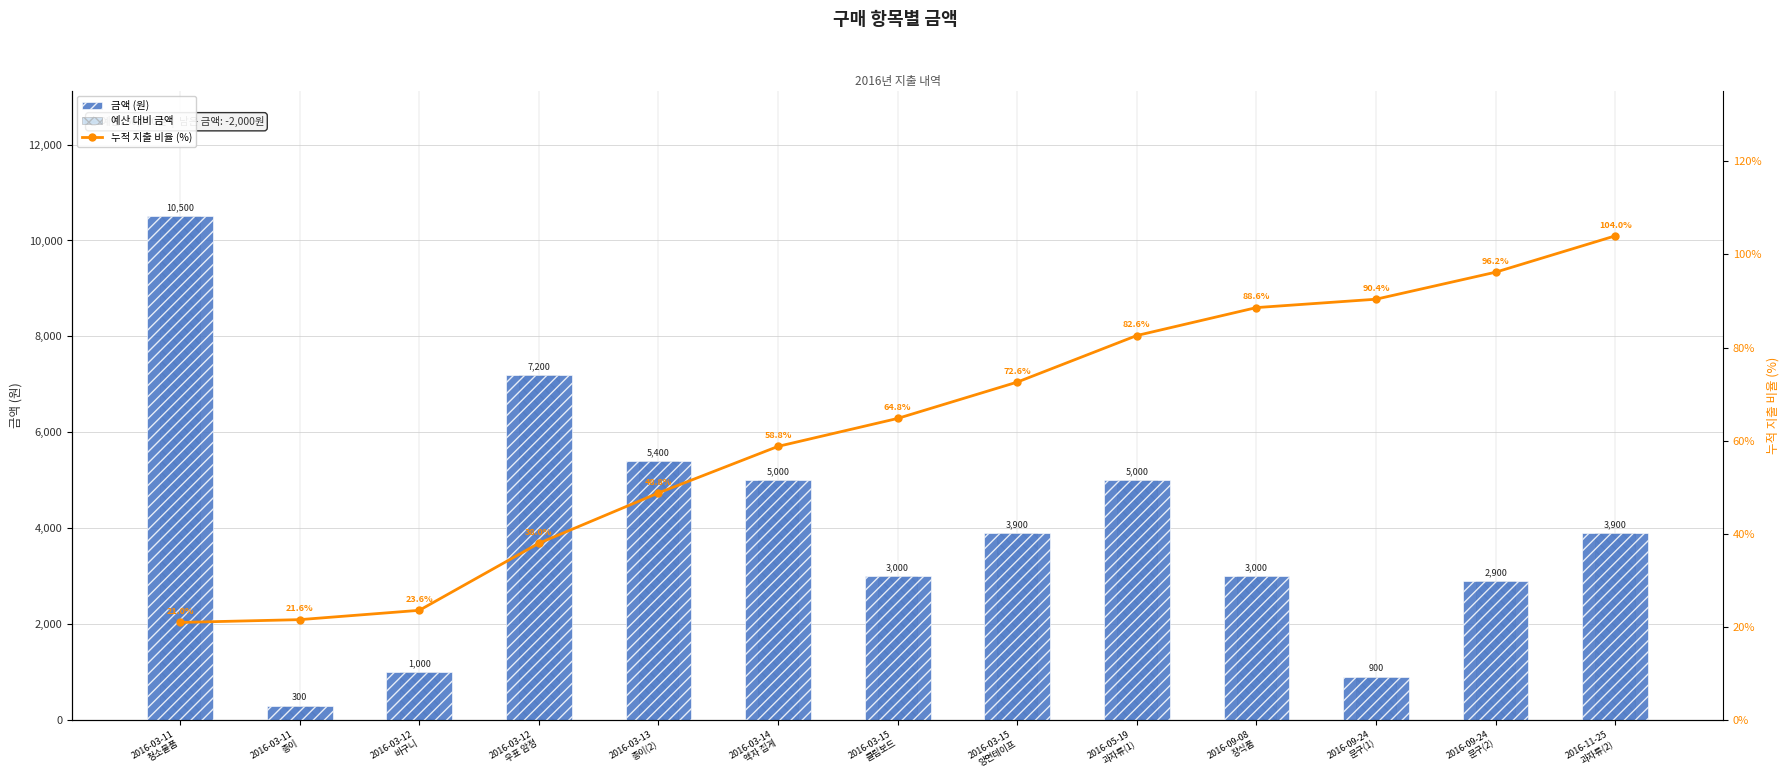

Between 2016-03-11
종이 and 2016-09-24
문구(1), which series saw the biggest shift?

금액 (원)